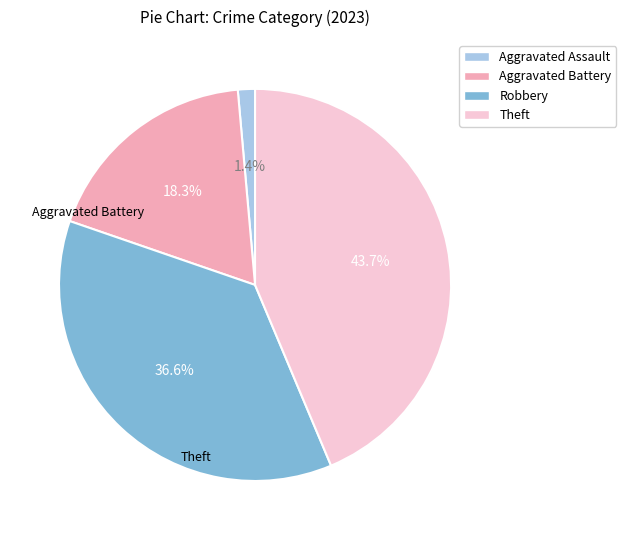

Combined, what portion of the pie is Robbery and Aggravated Assault?

38.0%